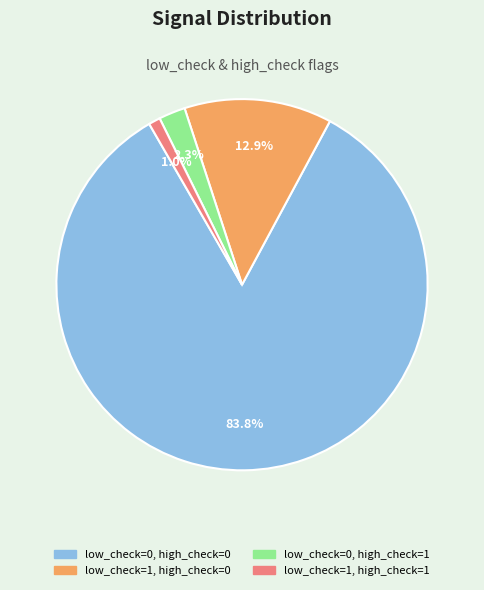

Is there any slice that represents more than half of the pie?

Yes